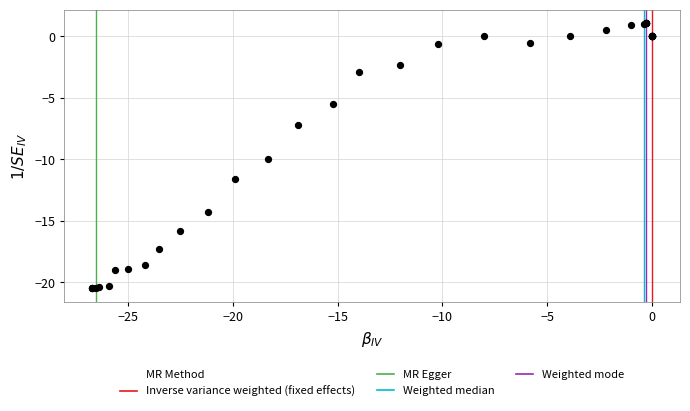

What Y value in the scatter plot is closest to -9?

-10.0